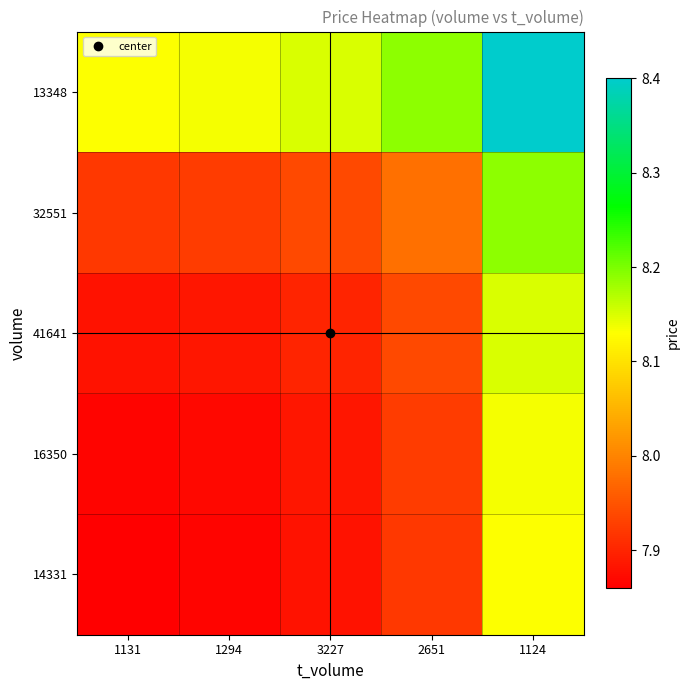

Between 1124 and 3227, which is larger?

1124